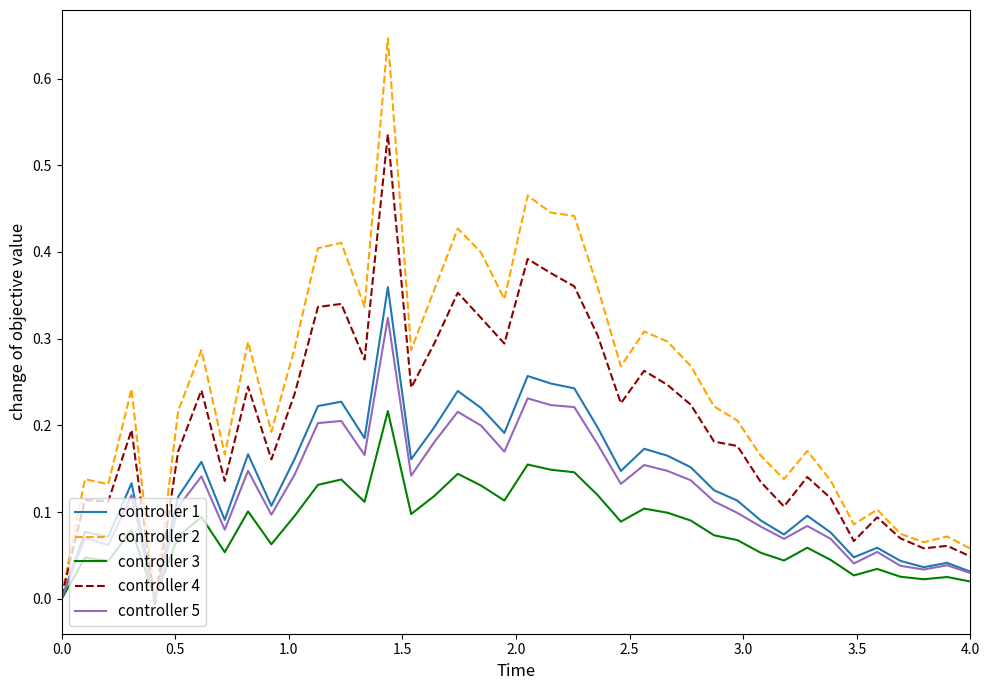

Rank the series by their maximum value, from highest to lowest.

controller 2, controller 4, controller 1, controller 5, controller 3